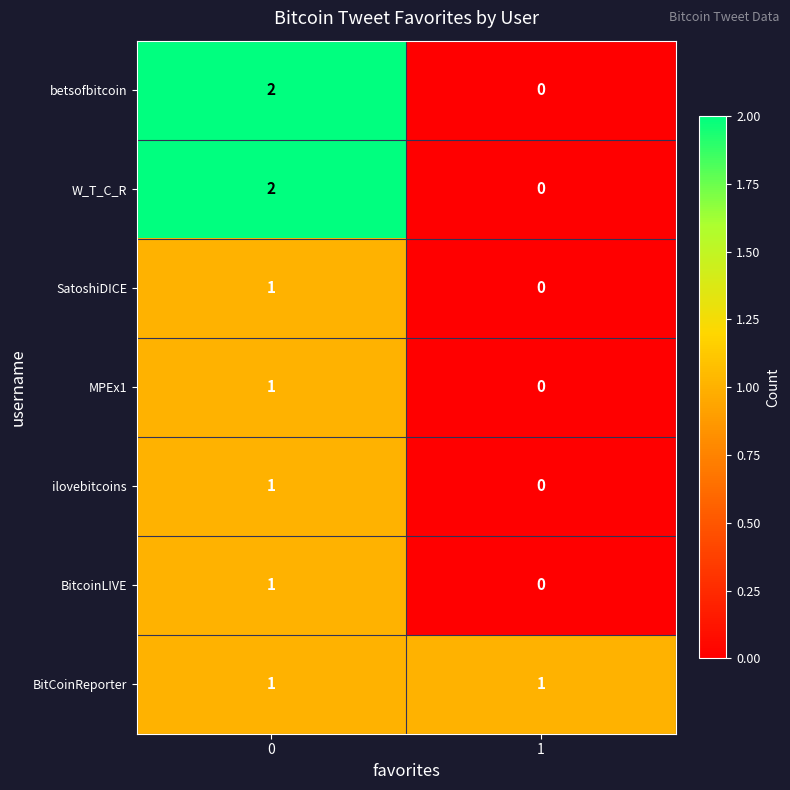

Rank the categories by BitcoinLIVE value from highest to lowest.

0, 1